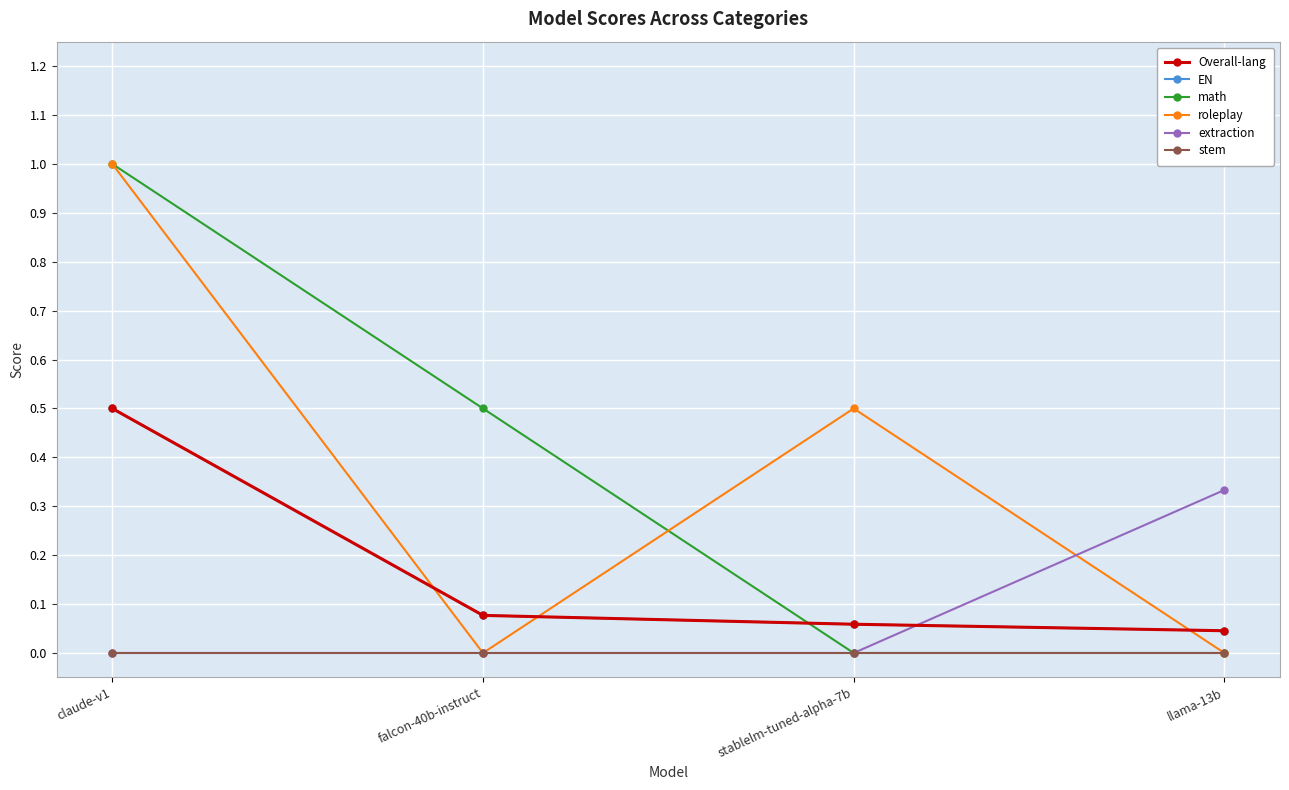

True or false: Overall-lang has more than 0 interior local peaks.

False